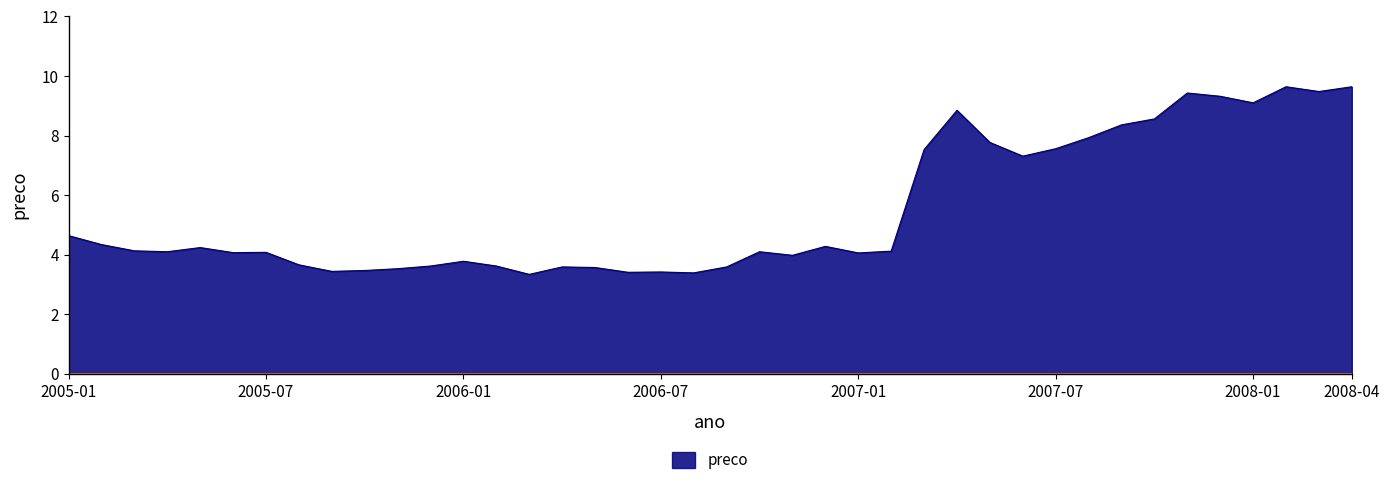

What is the greatest value displayed?

9.6